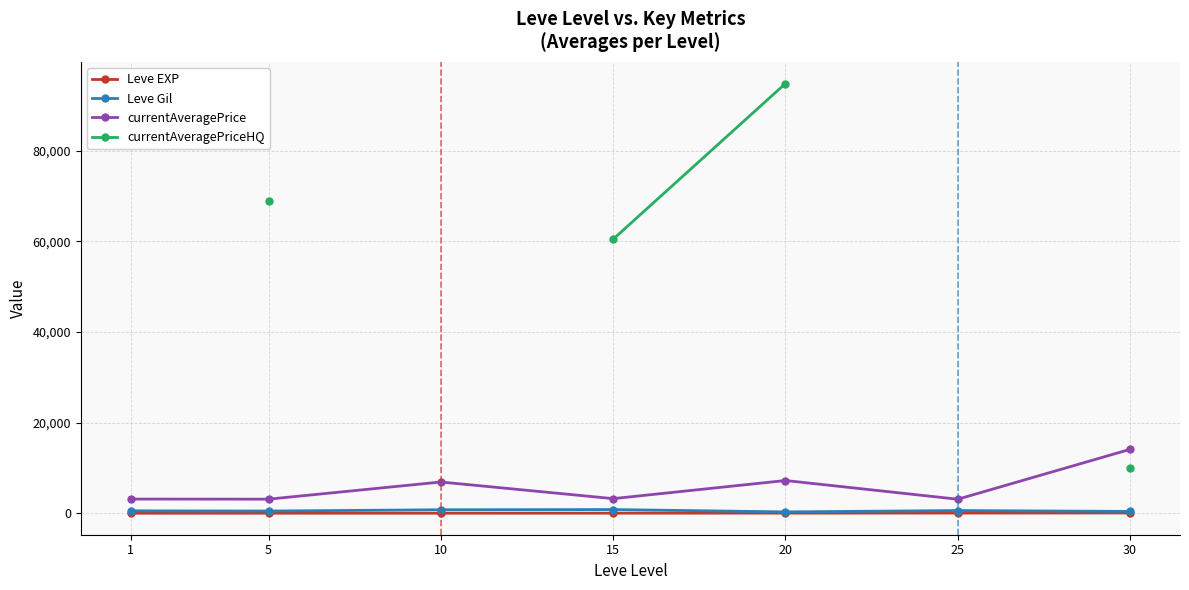

How many data points in Leve Gil are less than 531?

3